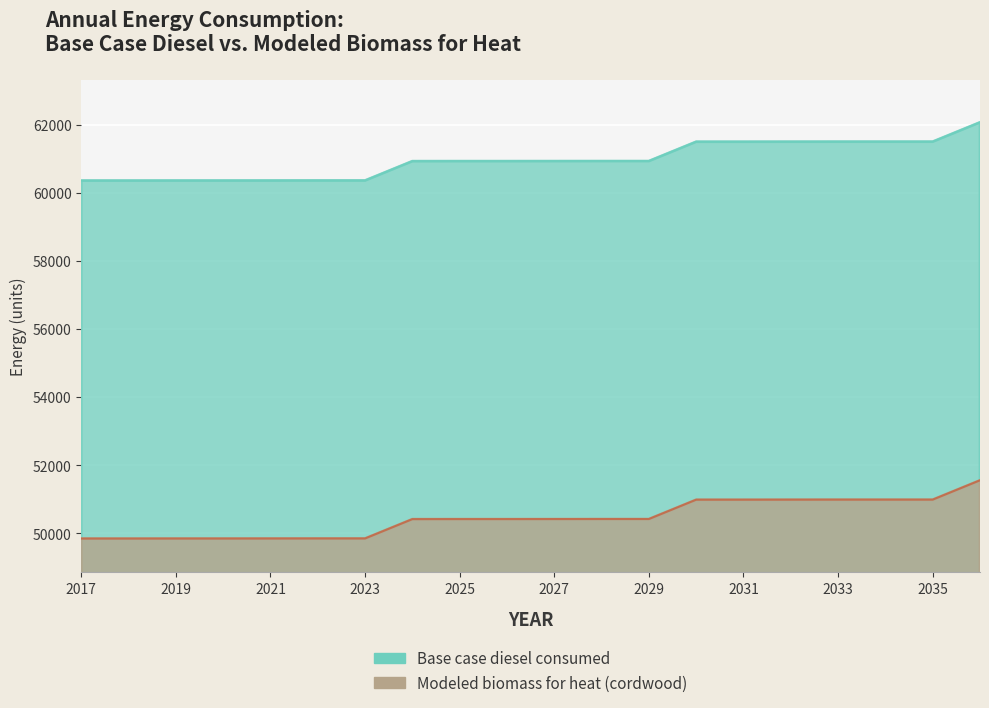

True or false: Modeled biomass for heat (cordwood) has more than 0 points higher than both neighbors.

False